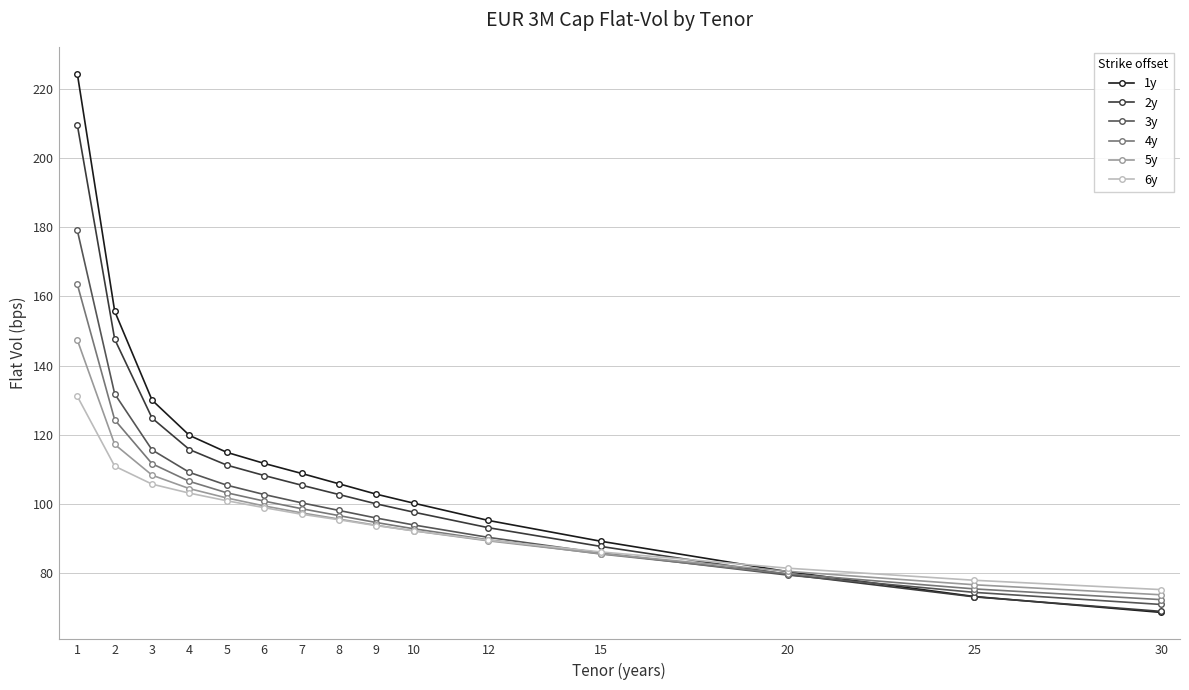

Does the chart display data point markers on the line(s)?

Yes